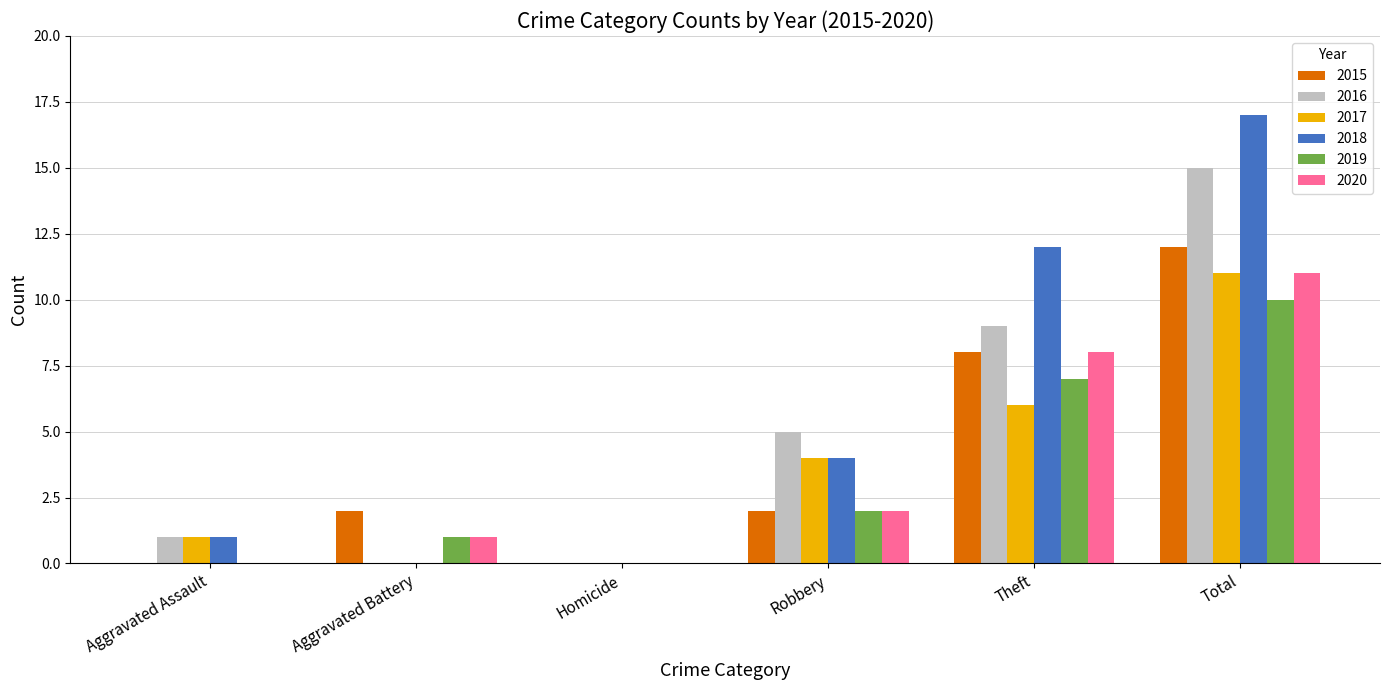

What is the maximum value shown in the chart?

17